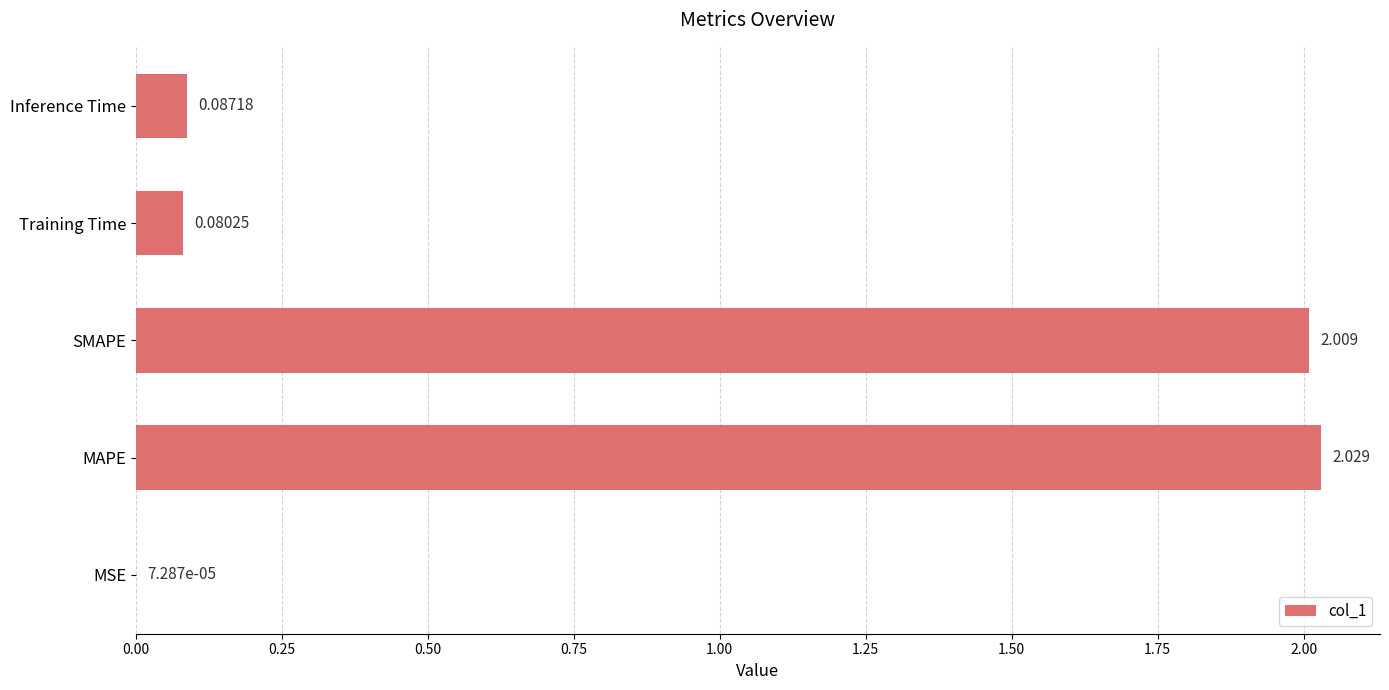

Which category has the highest value across all series?

MAPE